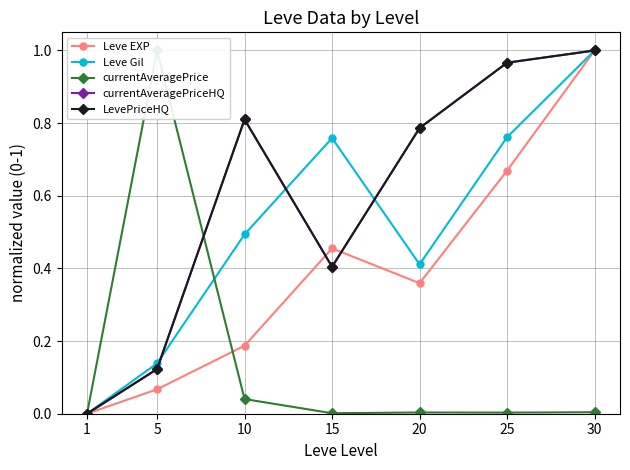

What are all the series names shown in the legend?

Leve EXP, Leve Gil, currentAveragePrice, currentAveragePriceHQ, LevePriceHQ